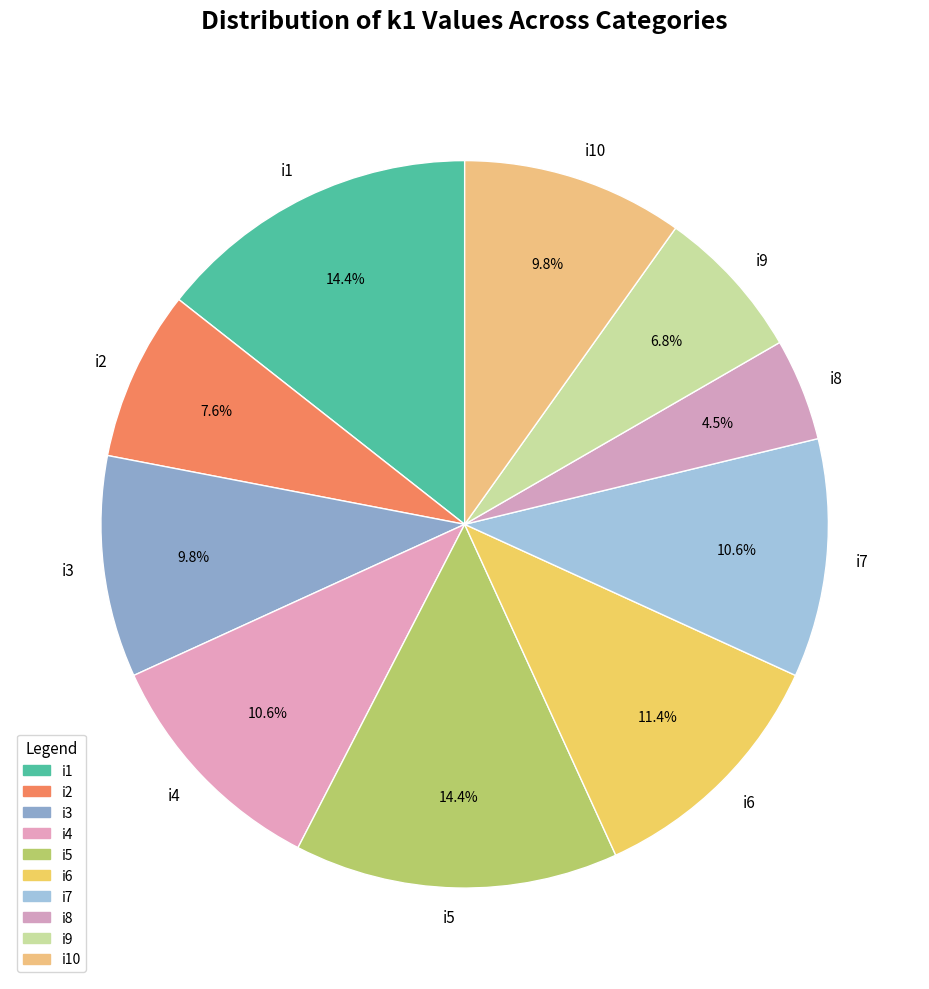

Does i8 account for over 50% of the chart?

No